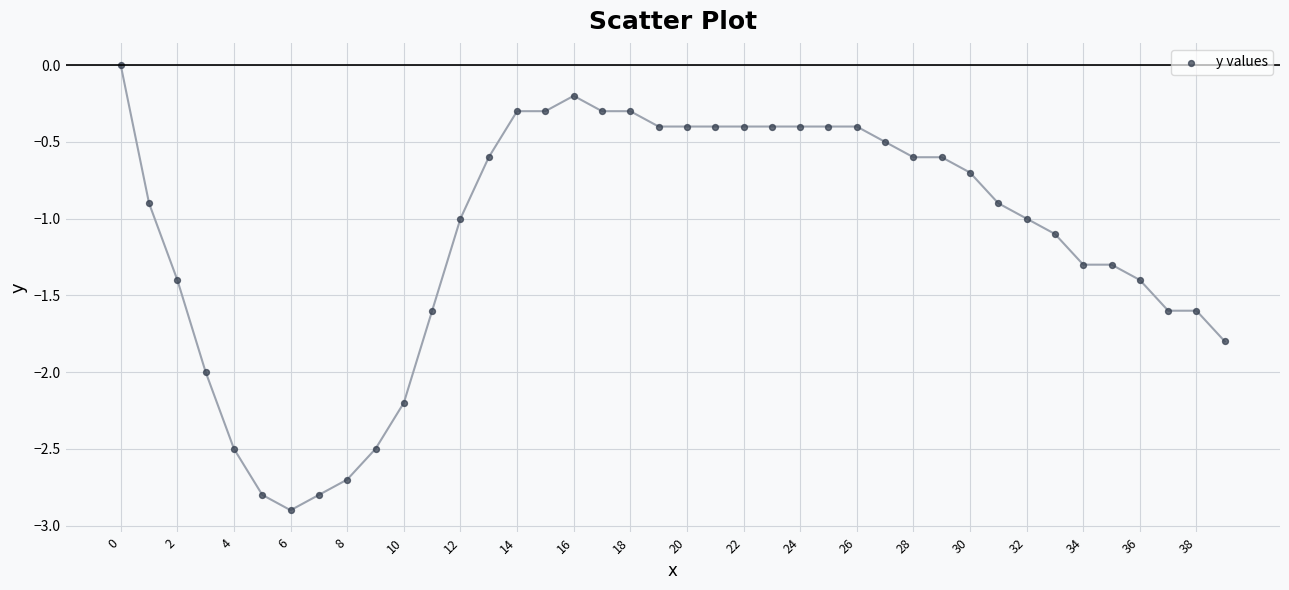

What is the range of Y values (max minus min)?

2.9